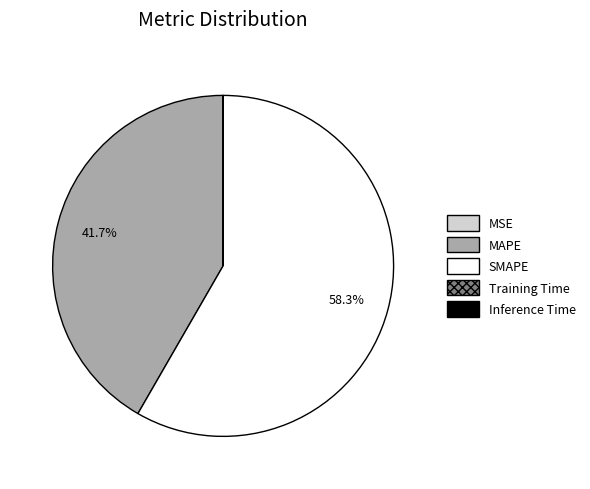

What is the largest slice in the pie chart?

SMAPE